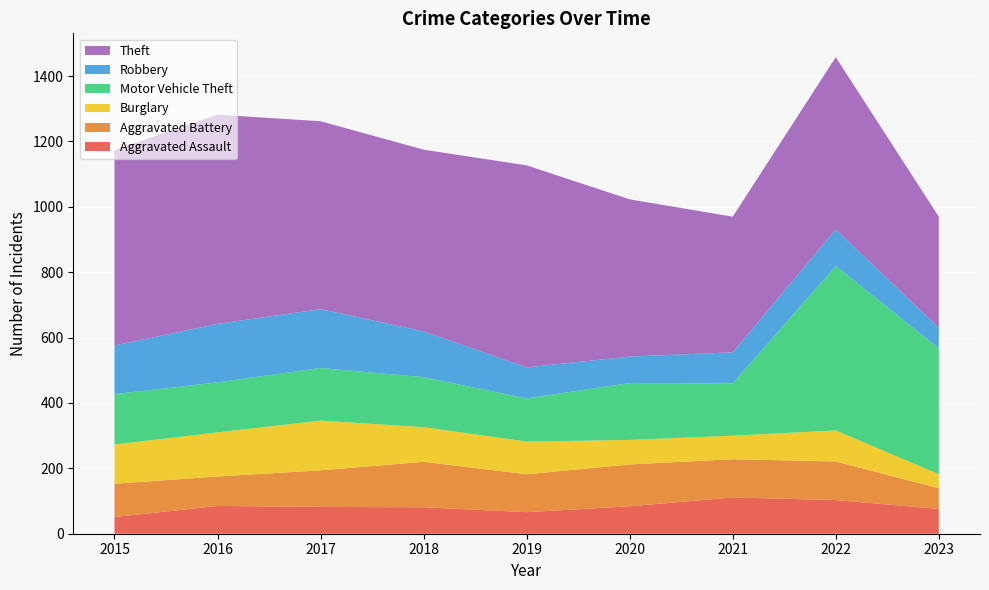

Reading left to right, what are all the values shown in this chart?

Aggravated Assault: 2015=51	2016=85	2017=82	2018=81	2019=66	2020=84	2021=111	2022=103	2023=76
Aggravated Battery: 2015=102	2016=90	2017=112	2018=139	2019=116	2020=128	2021=117	2022=118	2023=63
Burglary: 2015=120	2016=135	2017=152	2018=106	2019=100	2020=75	2021=72	2022=95	2023=43
Motor Vehicle Theft: 2015=154	2016=153	2017=161	2018=153	2019=132	2020=174	2021=160	2022=503	2023=385
Robbery: 2015=149	2016=179	2017=180	2018=140	2019=95	2020=81	2021=95	2022=112	2023=63
Theft: 2015=598	2016=640	2017=575	2018=556	2019=618	2020=481	2021=415	2022=527	2023=340